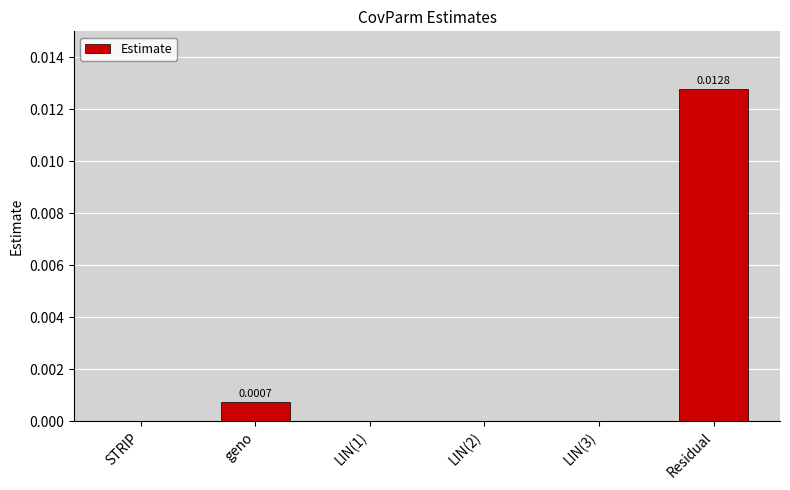

How many data points does each series have?

6